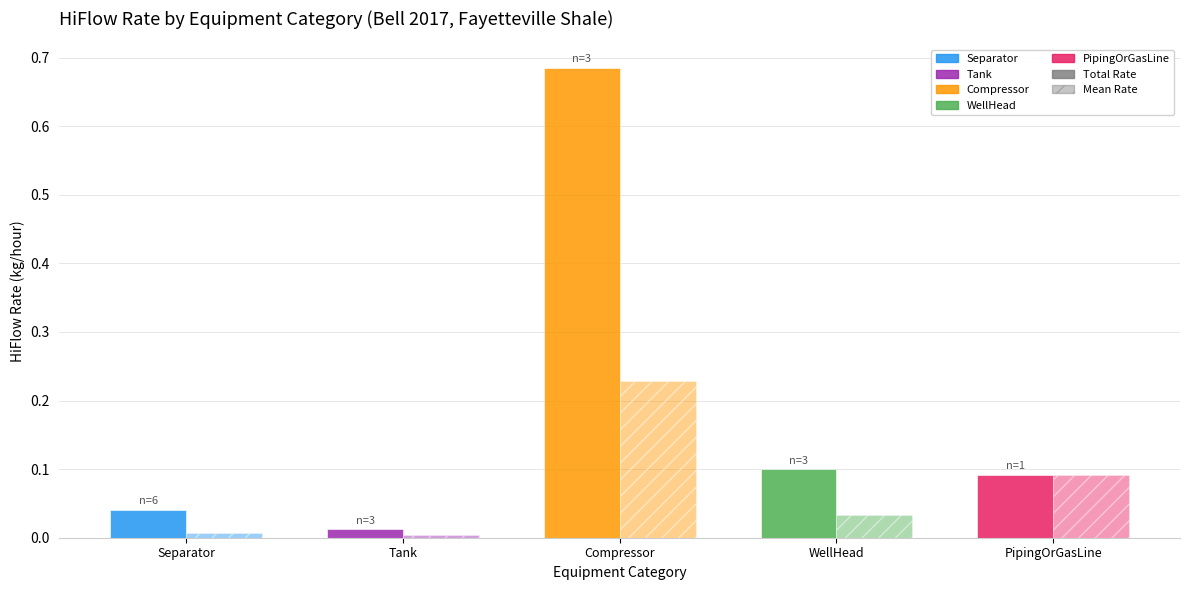

What is the total value across all series at PipingOrGasLine?

0.2